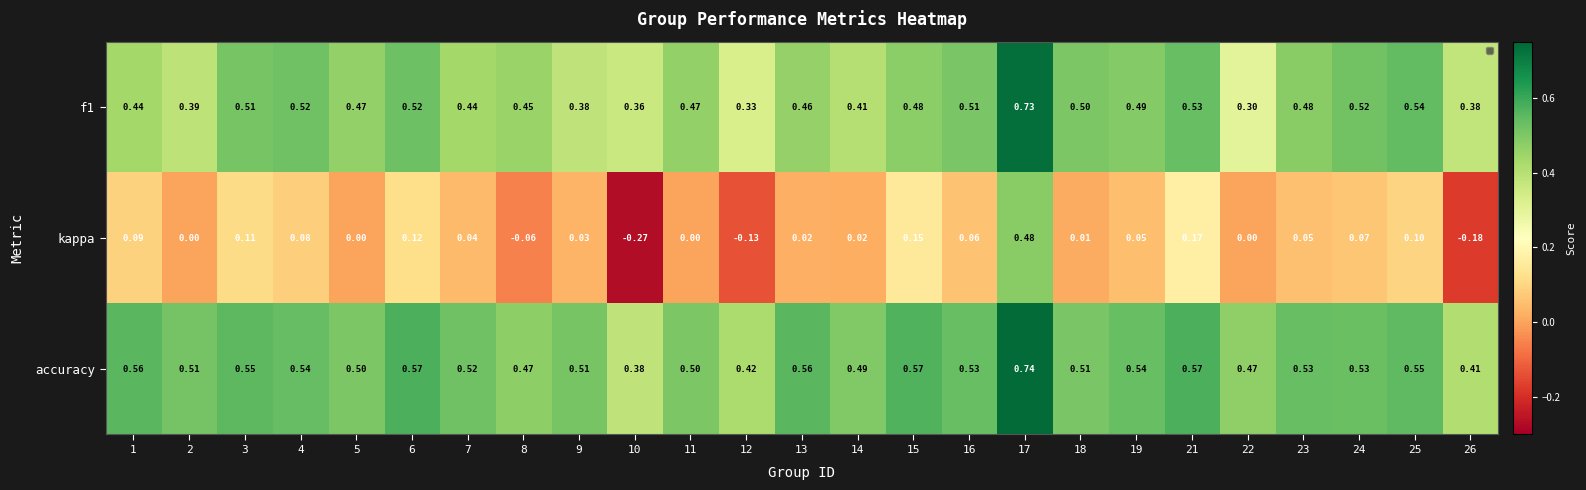

How many values in the kappa series are below 0?

4